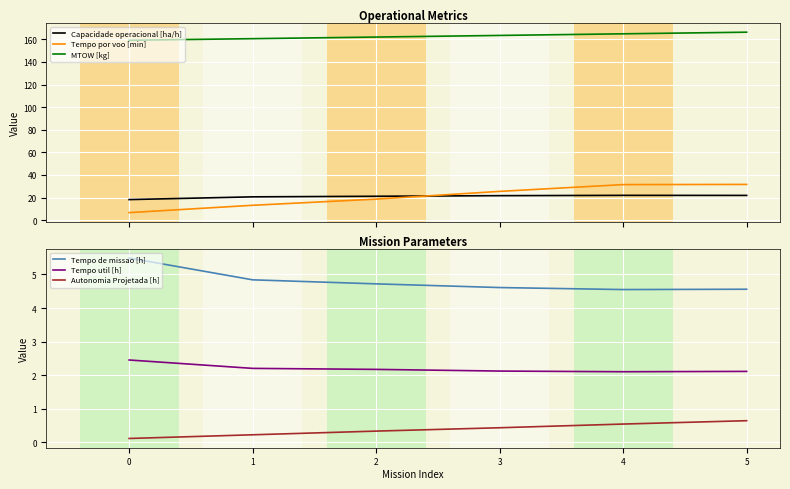

What is the approximate value of MTOW [kg] at 1?

160.5